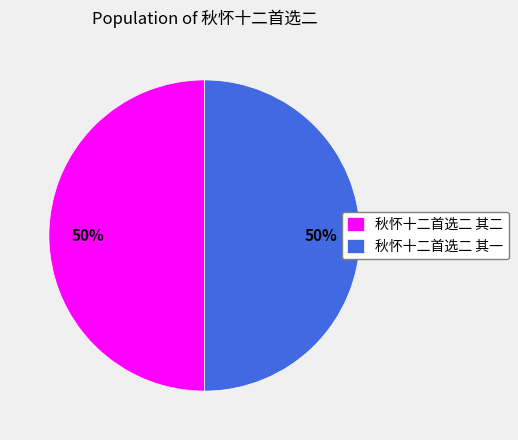

Approximately how many times larger is the value at 秋怀十二首选二 其一 compared to 秋怀十二首选二 其二?

1.0